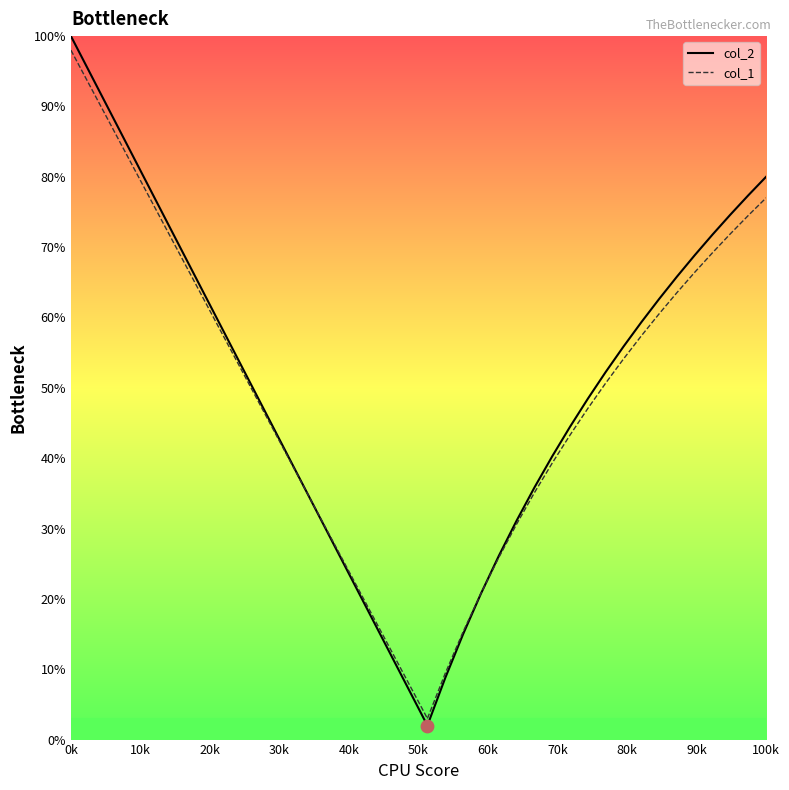

At how many categories does at least one series exceed 96?

1